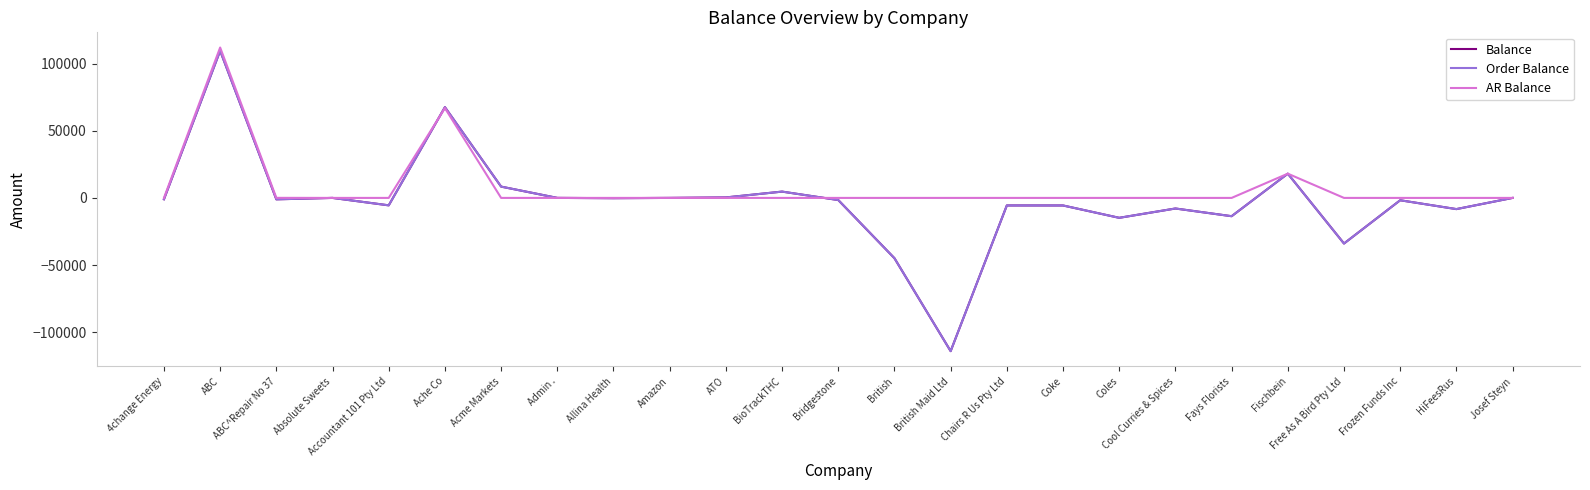

At which label is AR Balance closest to 56038?

Ache Co